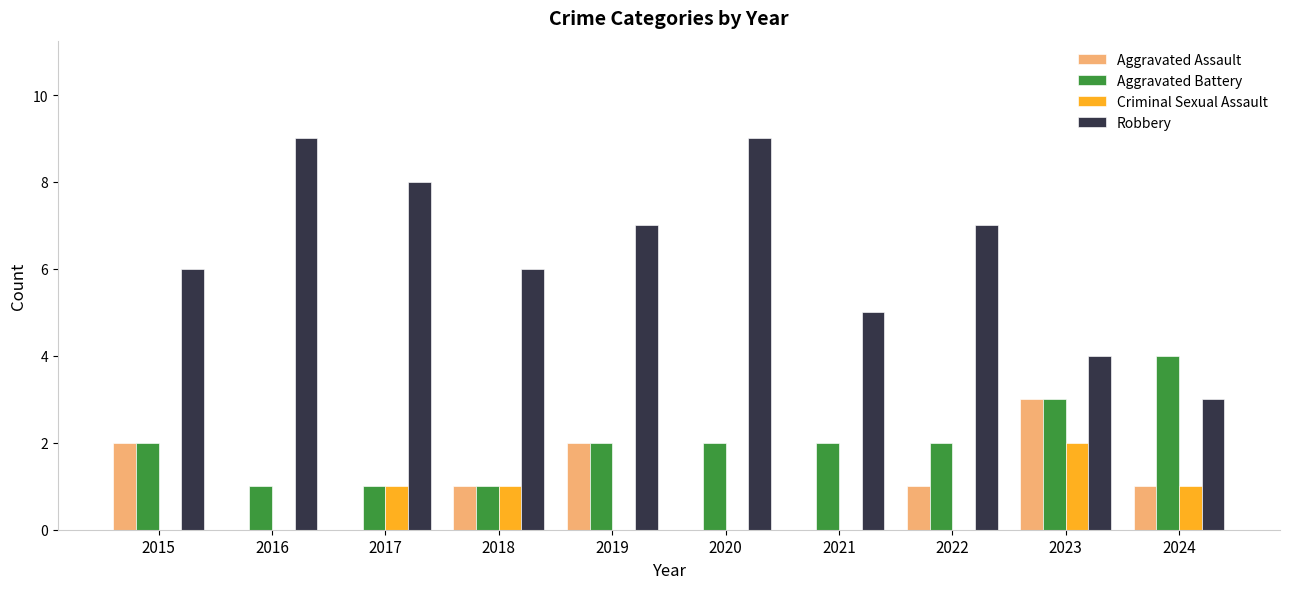

At which category is the sum across all series the highest?

2023